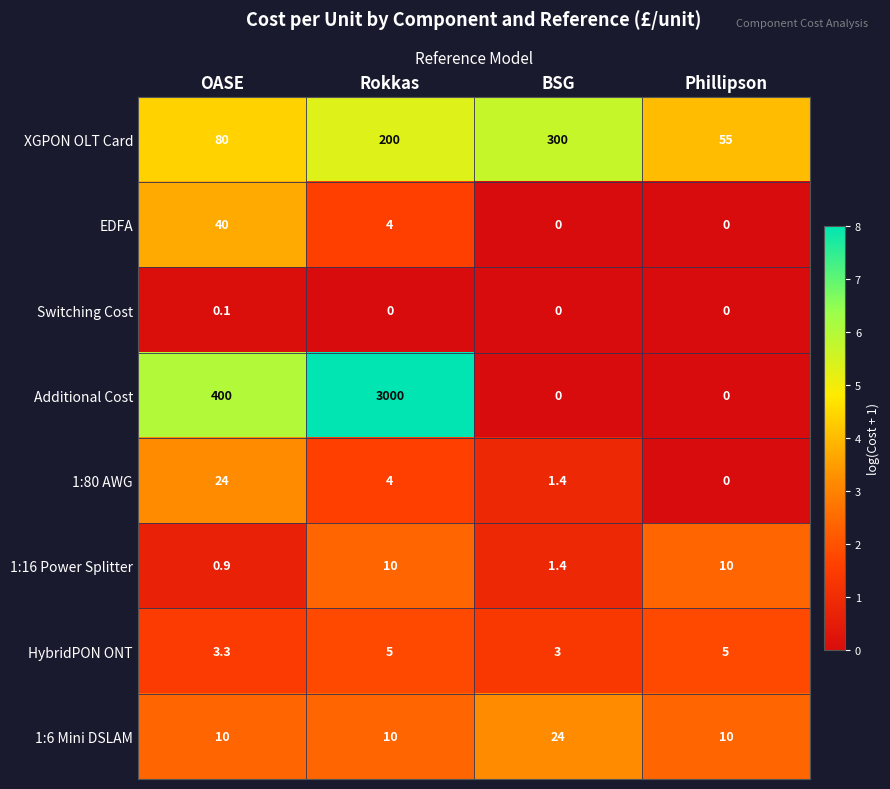

How many categories are shown in the chart?

4